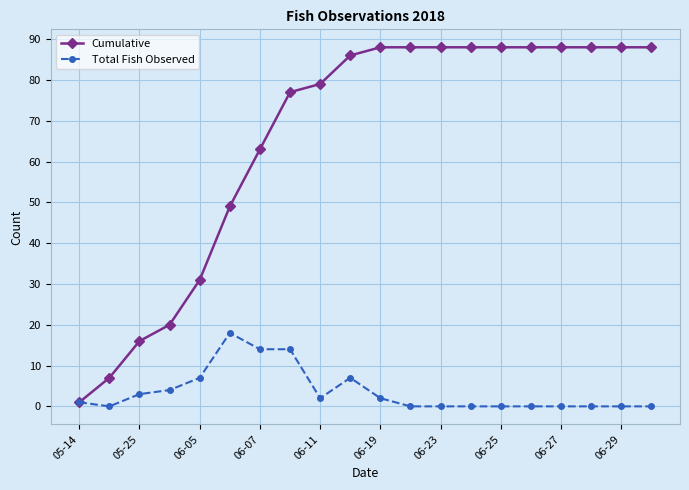

How many values in the Total Fish Observed series are below 1?

10